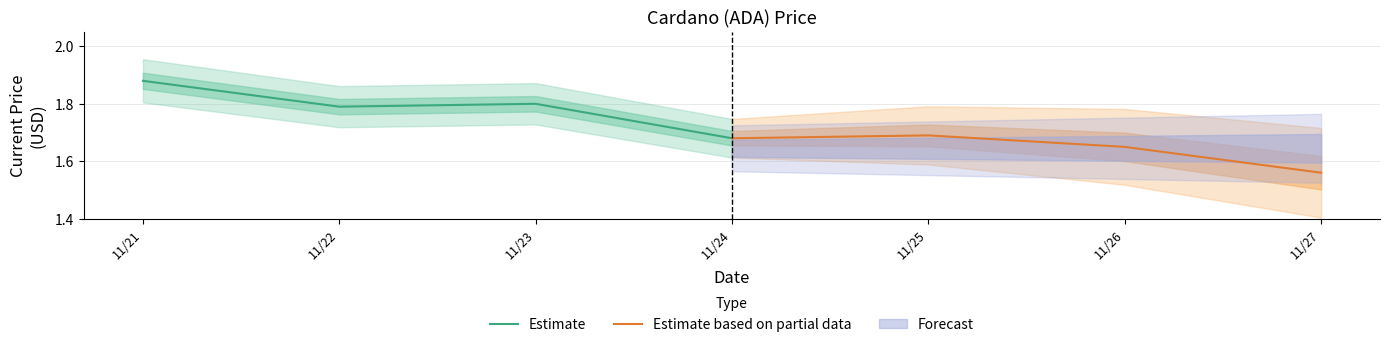

What is the sum of all Estimate values?

7.2